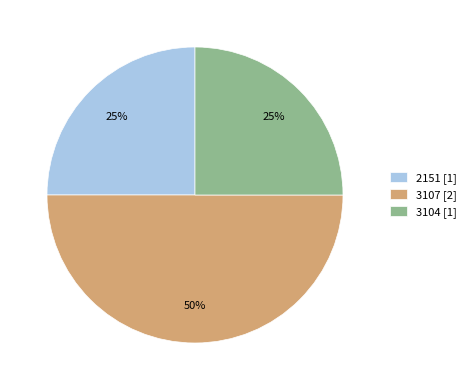

Is it true that 3107 is 39% of the pie?

False